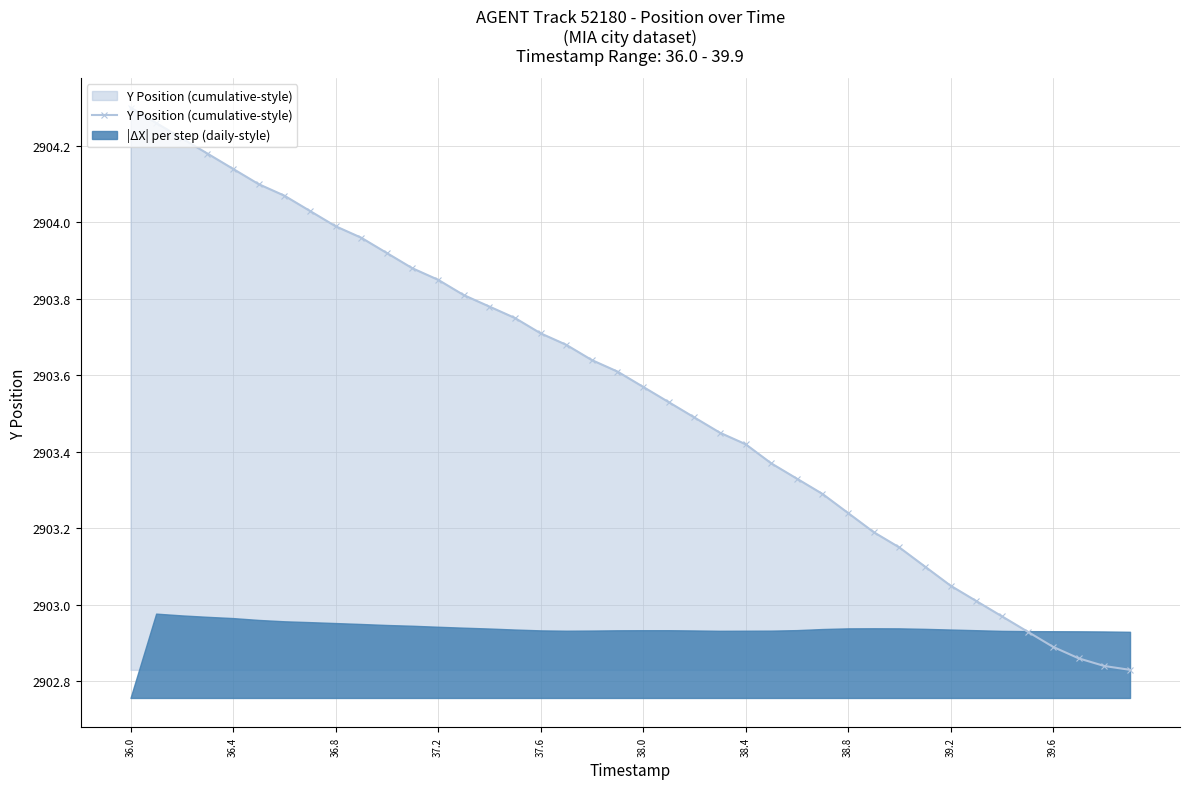

True or false: Y Position (cumulative-style) has a value of 1628.4 at 39.6.

False